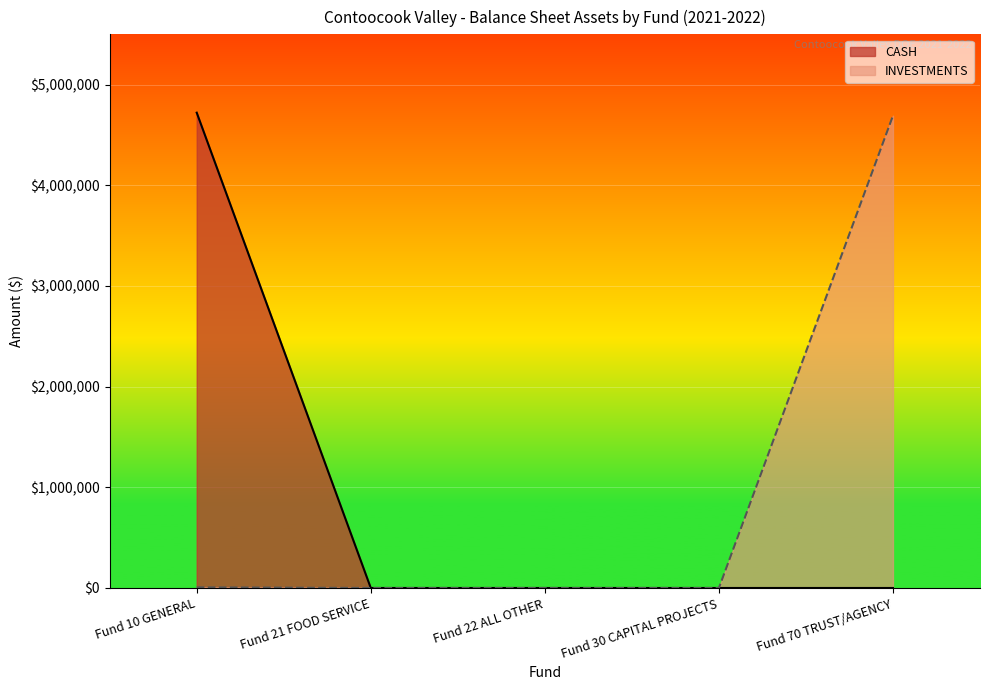

Reading right to left, transcribe all the data shown in this chart.

CASH: 0	0	0	0	4721747
INVESTMENTS: 4691620	0	0	0	6227